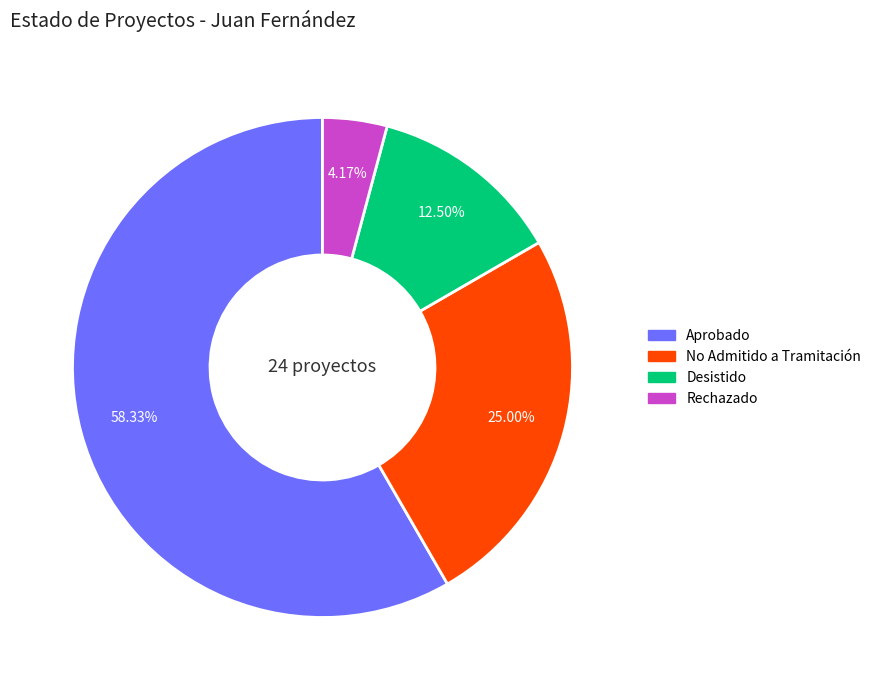

Is there a majority slice in this chart?

Yes